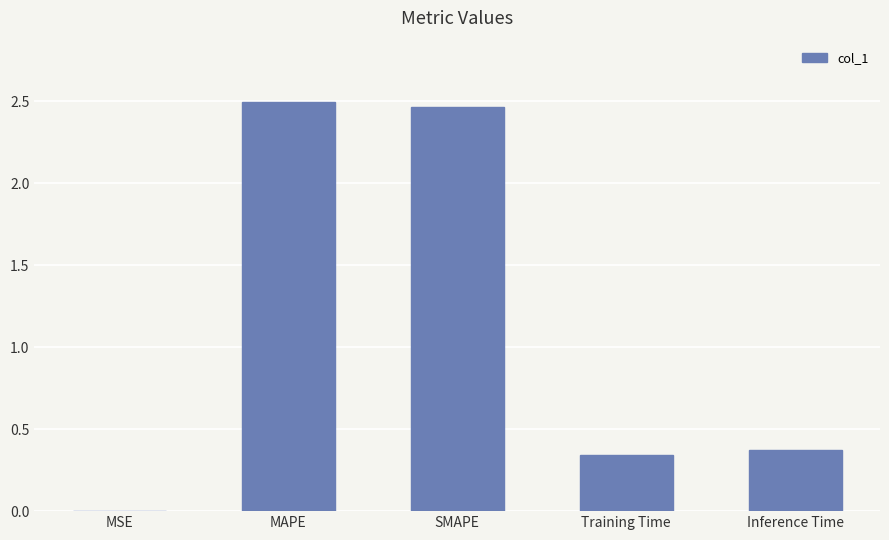

Is it true that the value at MAPE is 0.9?

False